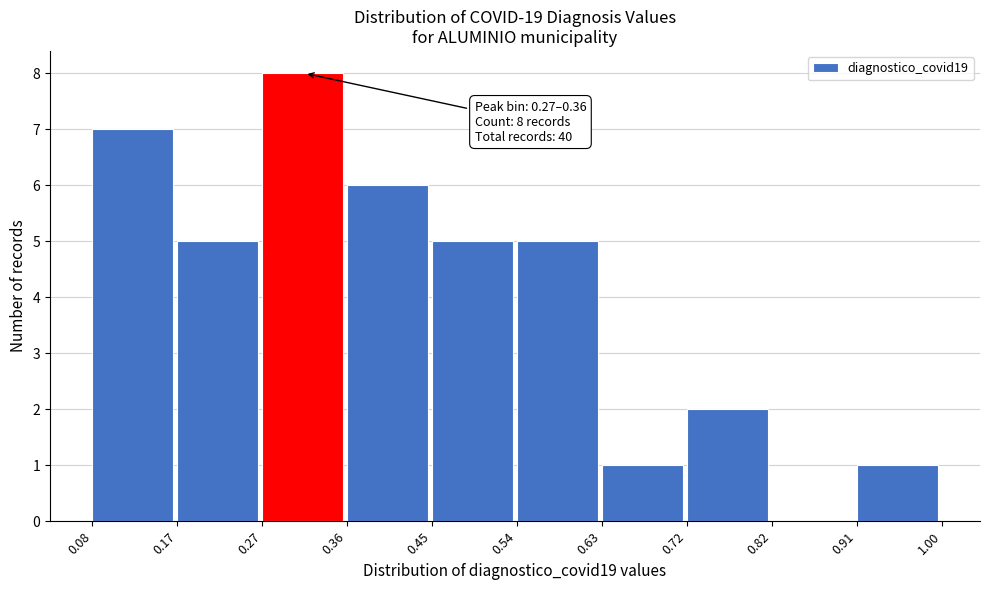

Which range on the x-axis has the tallest bar?

0.27 to 0.36